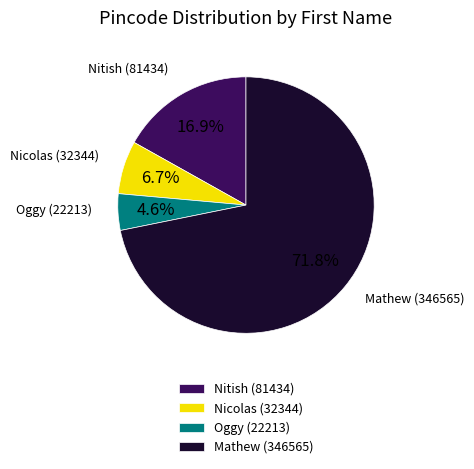

What is the ratio of the value at Nicolas to the value at Nitish?

0.4